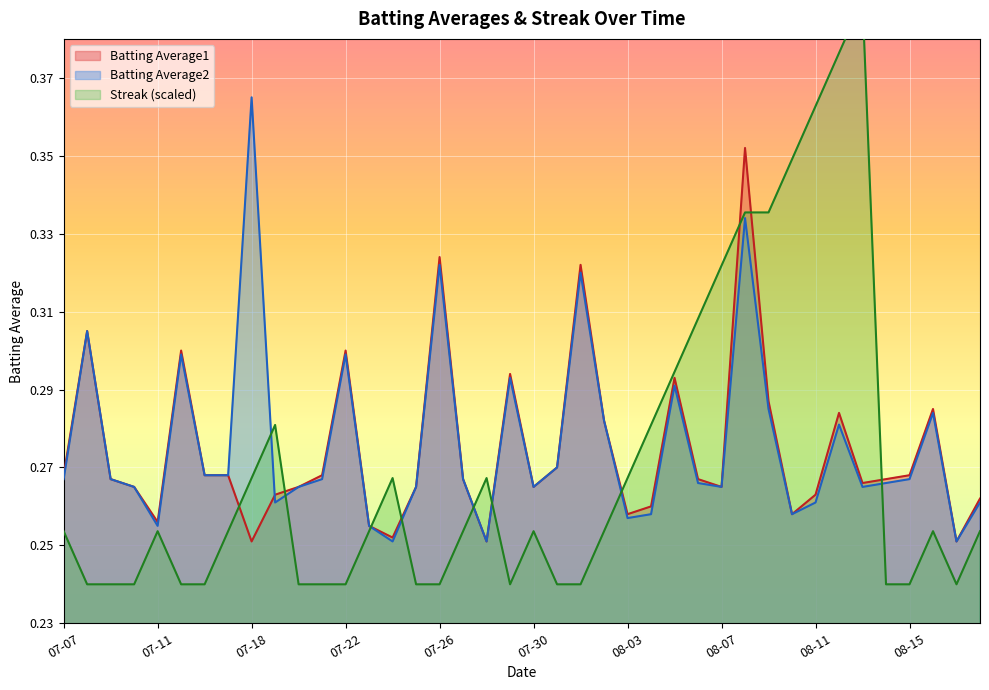

Where is the first local maximum for Streak?

07-11